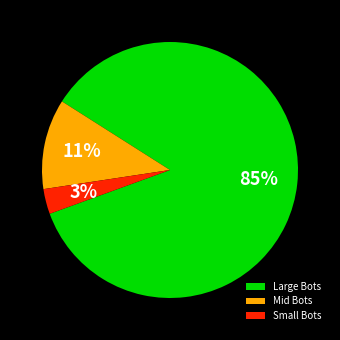

Count the number of slices in the pie.

3